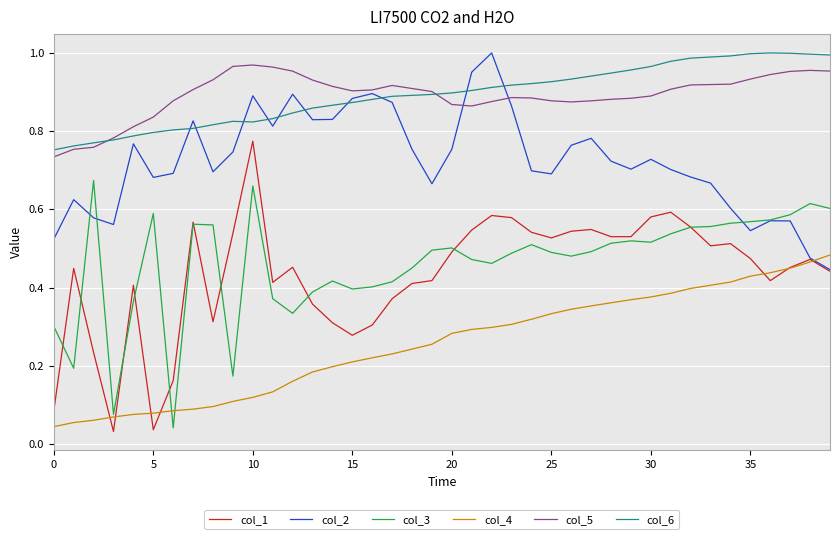

True or false: col_1 and col_6 intersect in this chart.

False